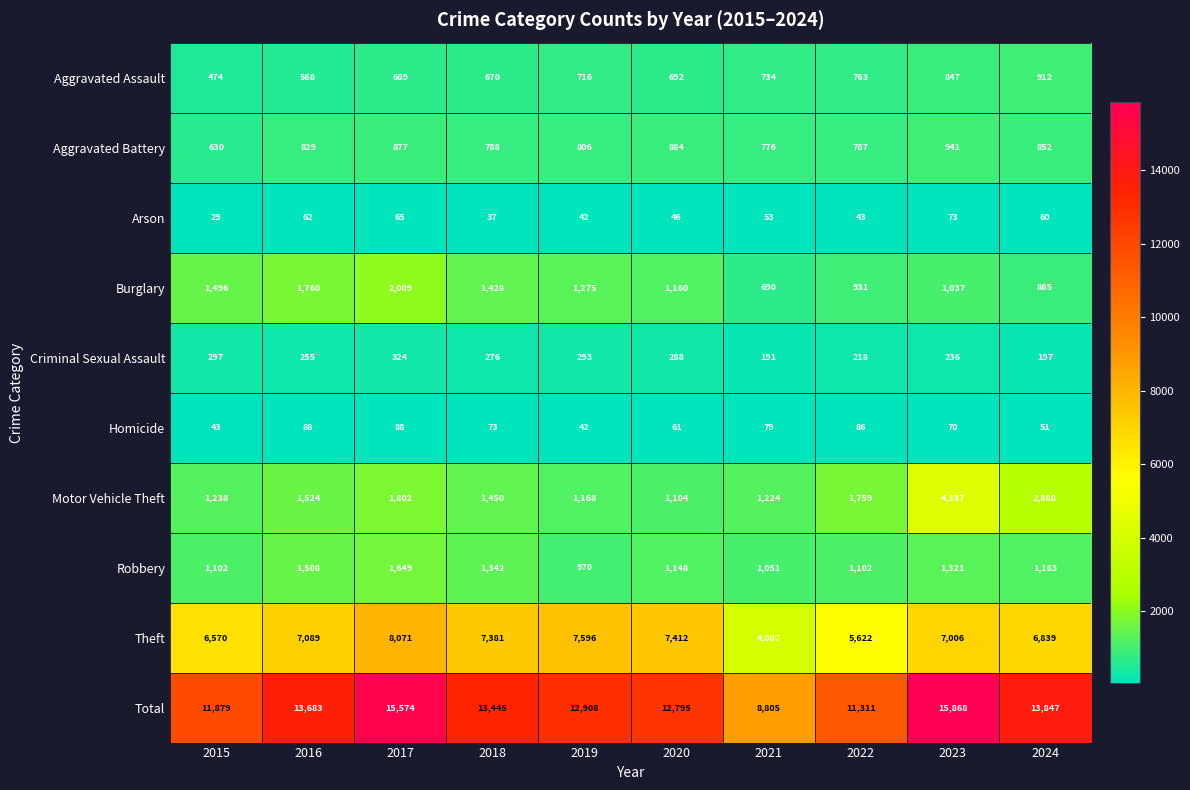

At which category does the chart reach its peak across all series?

2023